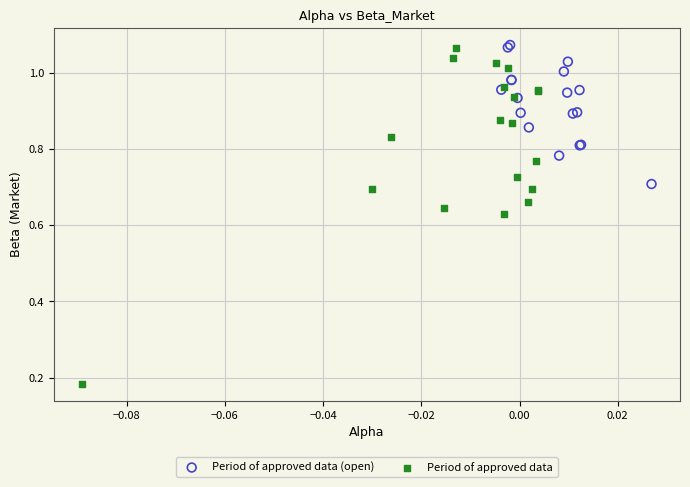

Which series has the widest spread of Y values?

Period of approved data